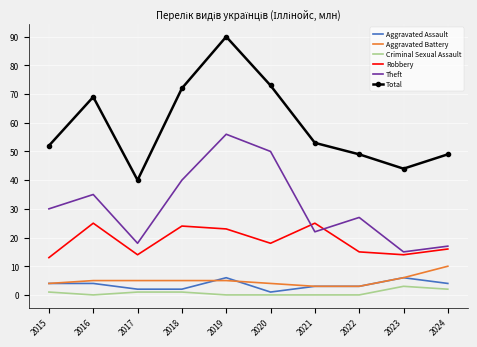

The Robbery series shows 19 at 2015. True or false?

False